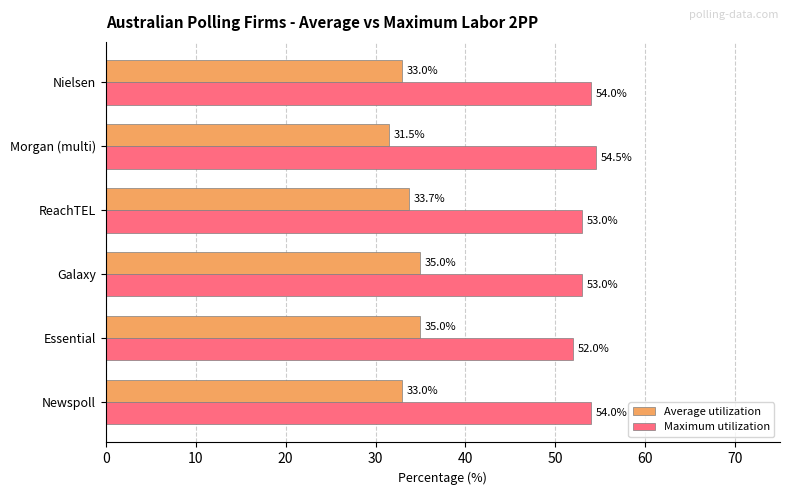

Between Galaxy and ReachTEL, which series saw the biggest shift?

Average utilization